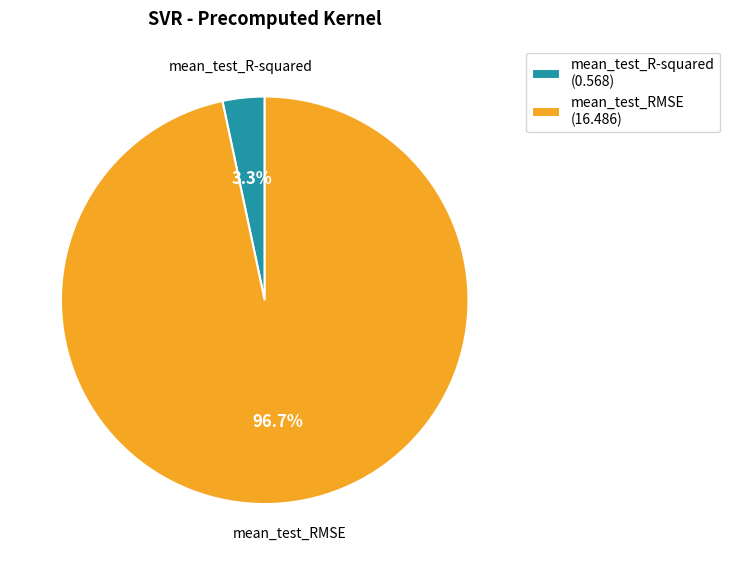

What percentage is NOT represented by mean_test_R-squared?

96.7%